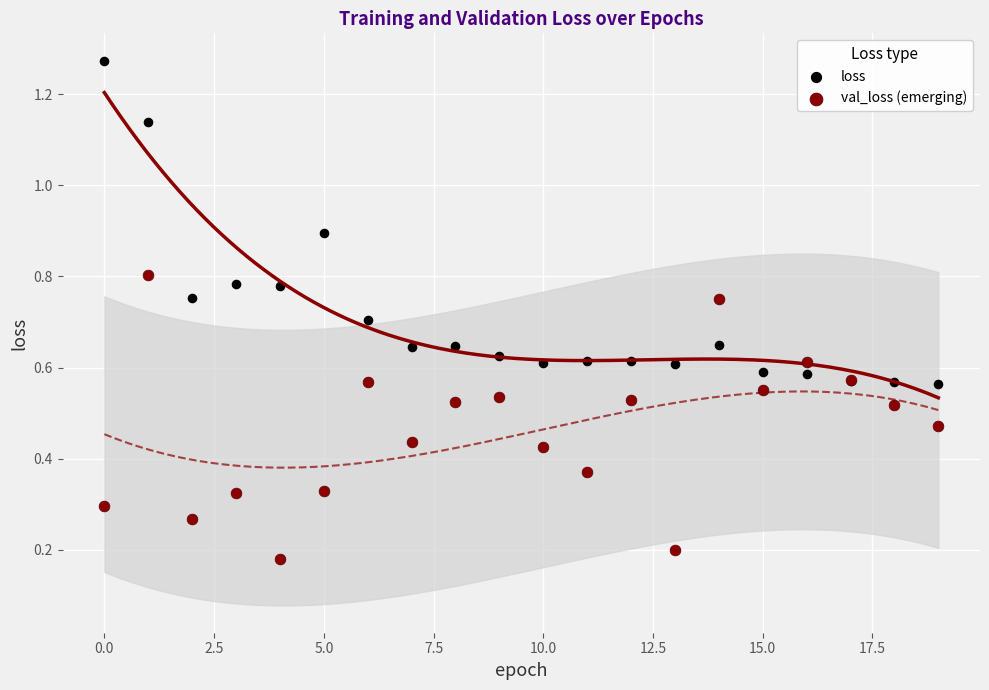

Which series reaches the minimum Y coordinate?

val_loss (emerging)